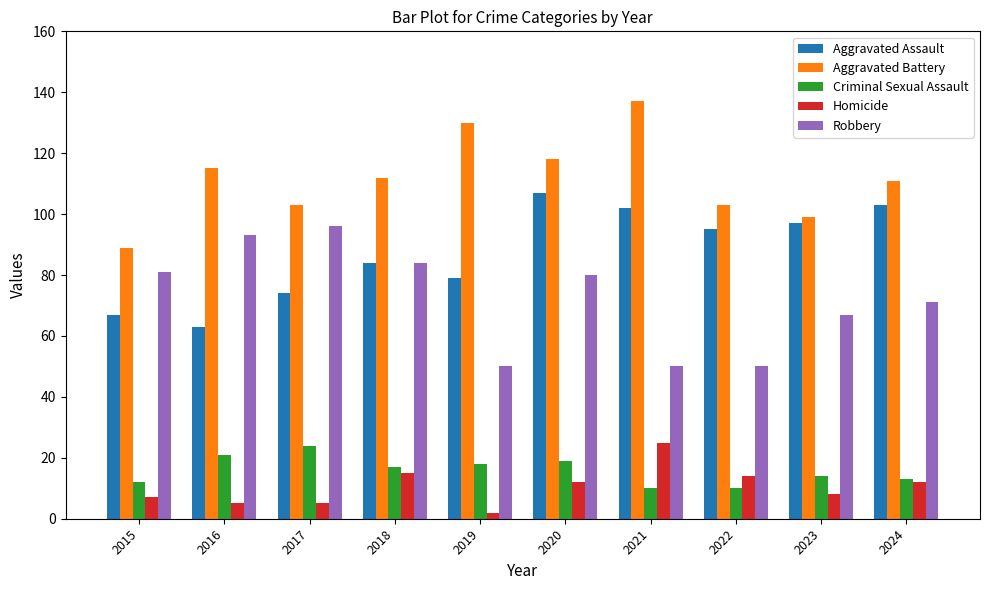

What is the value of the Aggravated Battery bar at the 3rd from the left?

103